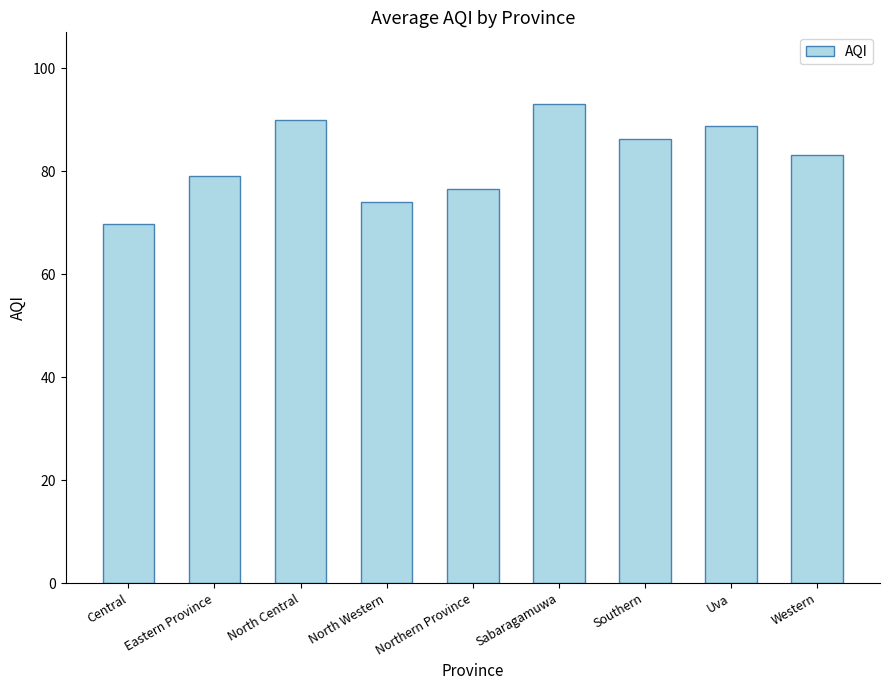

Which label corresponds to the smallest value in the chart?

Central